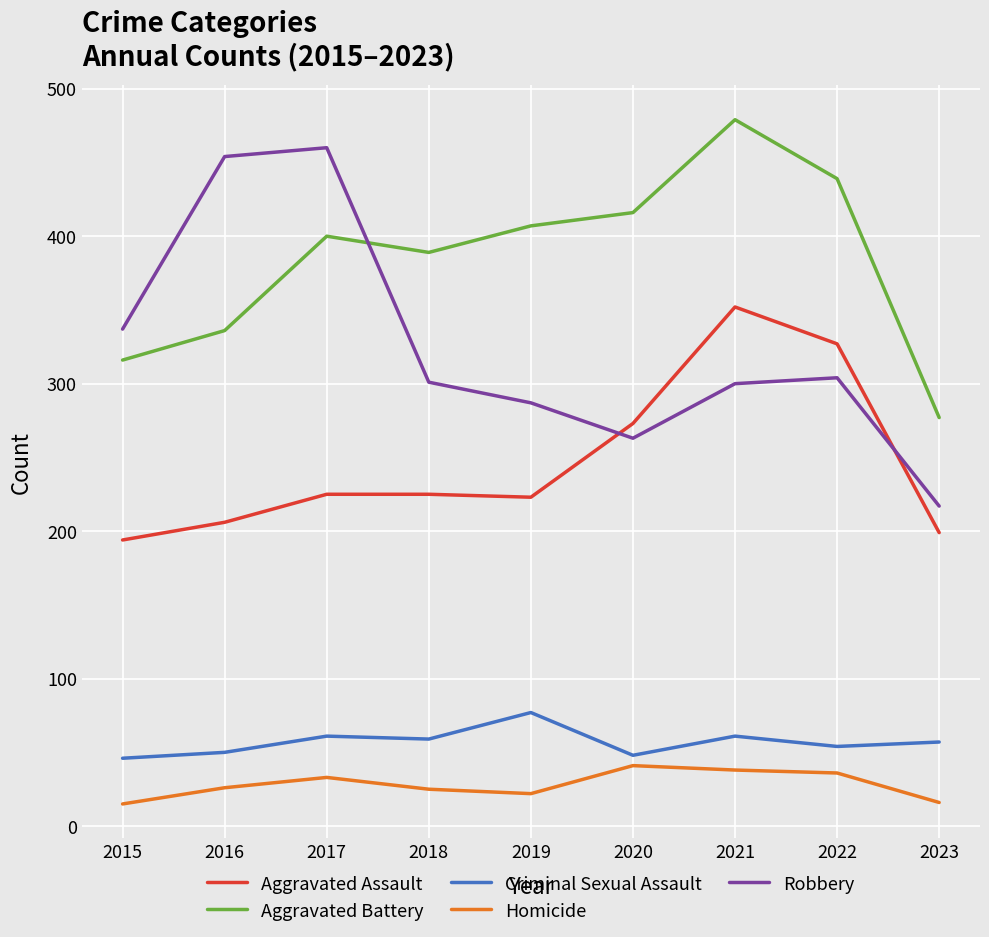

Is this an area chart (filled region under the line)?

No